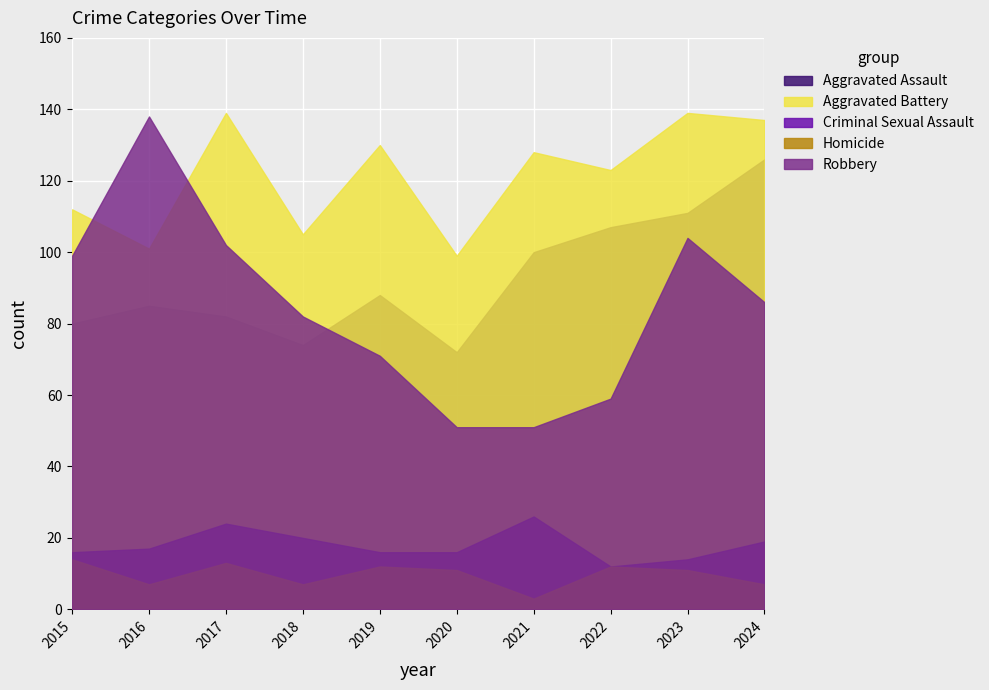

At which category does Homicide reach its first local peak?

2017